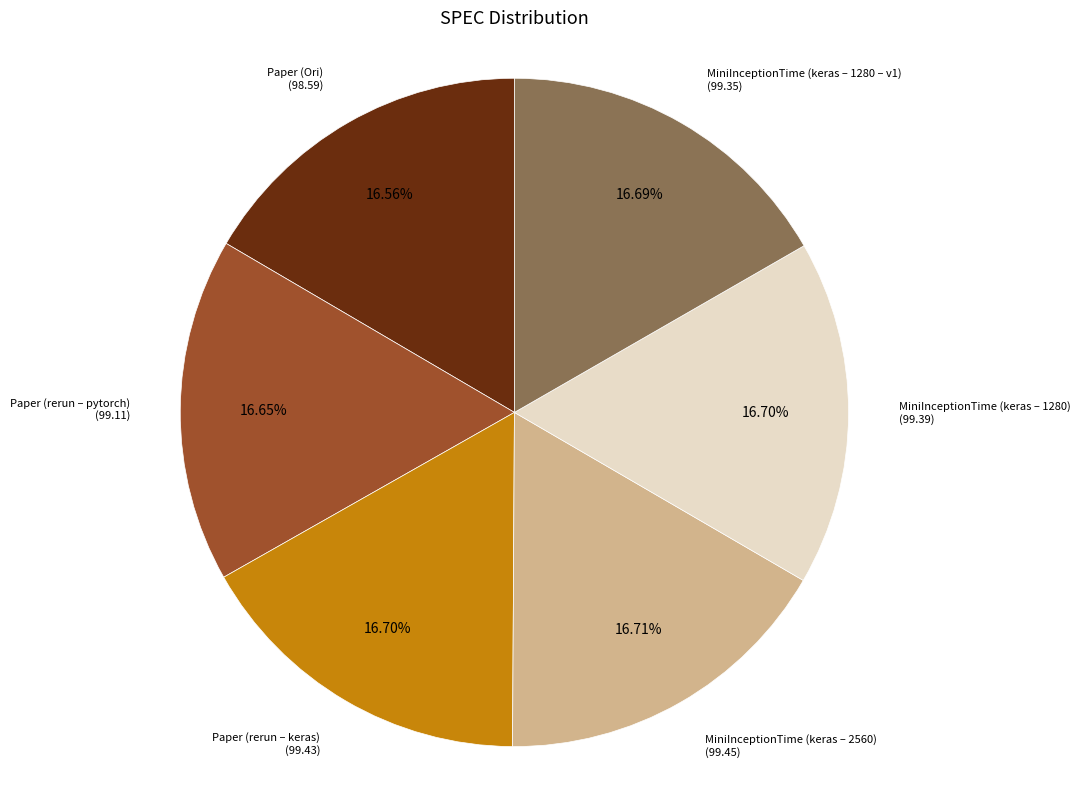

Does any single category account for the majority?

No